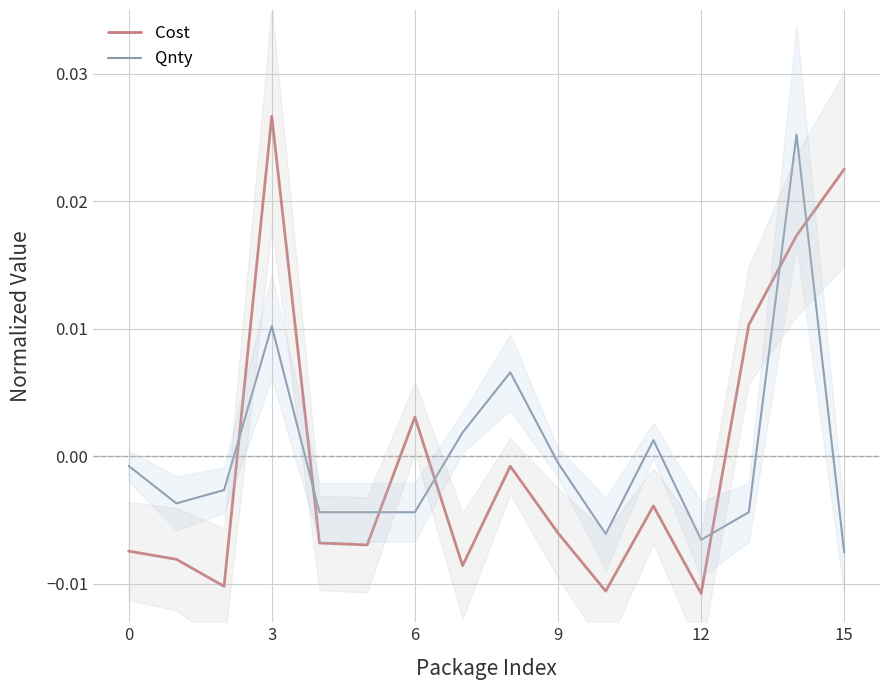

True or false: Cost and Qnty intersect in this chart.

True